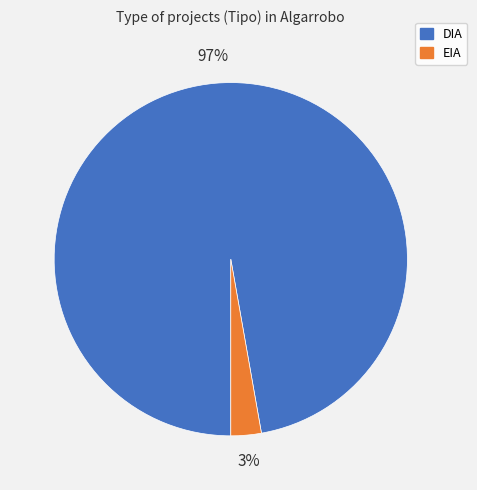

How many segments does this pie chart have?

2